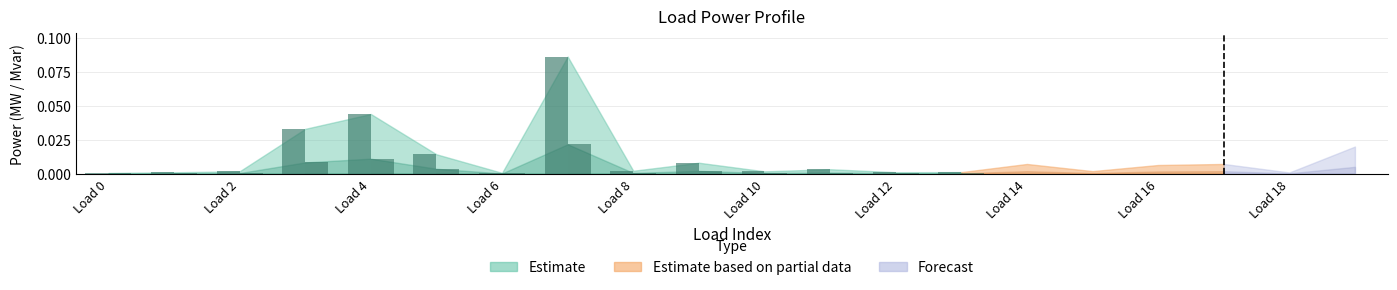

Reading left to right, list all the values displayed in this chart.

p_mw: 0=0.0	1=0.0	2=0.0	3=0.0	4=0.0	5=0.0	6=0.0	7=0.1	8=0.0	9=0.0	10=0.0	11=0.0	12=0.0	13=0.0	14=0.0	15=0.0	16=0.0	17=0.0	18=0.0	19=0.0
q_mvar: 0=0.0	1=0.0	2=0.0	3=0.0	4=0.0	5=0.0	6=0.0	7=0.0	8=0.0	9=0.0	10=0.0	11=0.0	12=0.0	13=0.0	14=0.0	15=0.0	16=0.0	17=0.0	18=0.0	19=0.0
scaling: 0=1.0	1=1.0	2=1.0	3=1.0	4=1.0	5=1.0	6=1.0	7=1.0	8=1.0	9=1.0	10=1.0	11=1.0	12=1.0	13=1.0	14=1.0	15=1.0	16=1.0	17=1.0	18=1.0	19=1.0